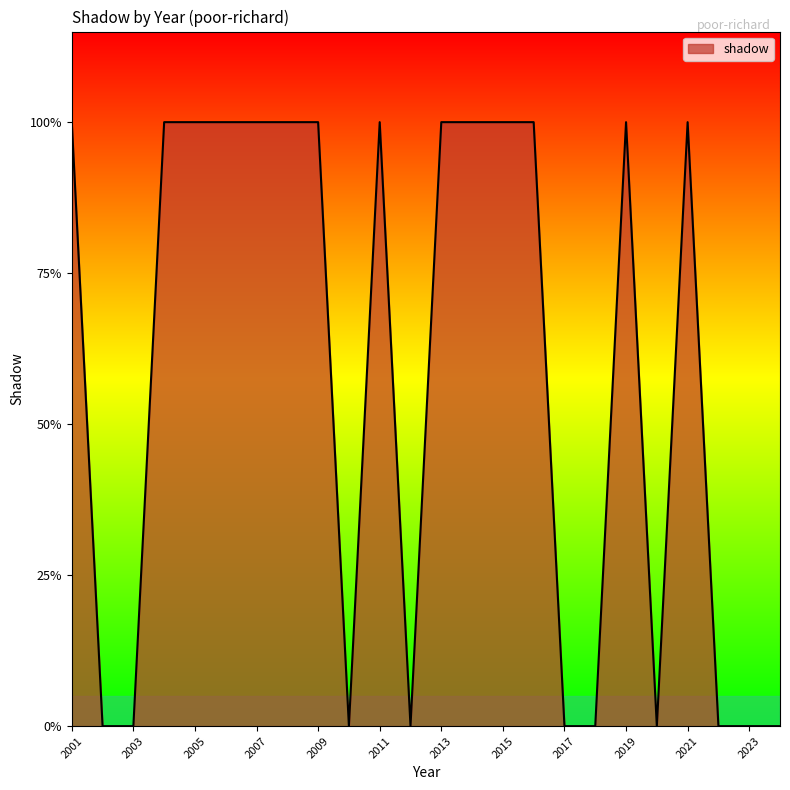

Does the chart have visible grid lines?

No